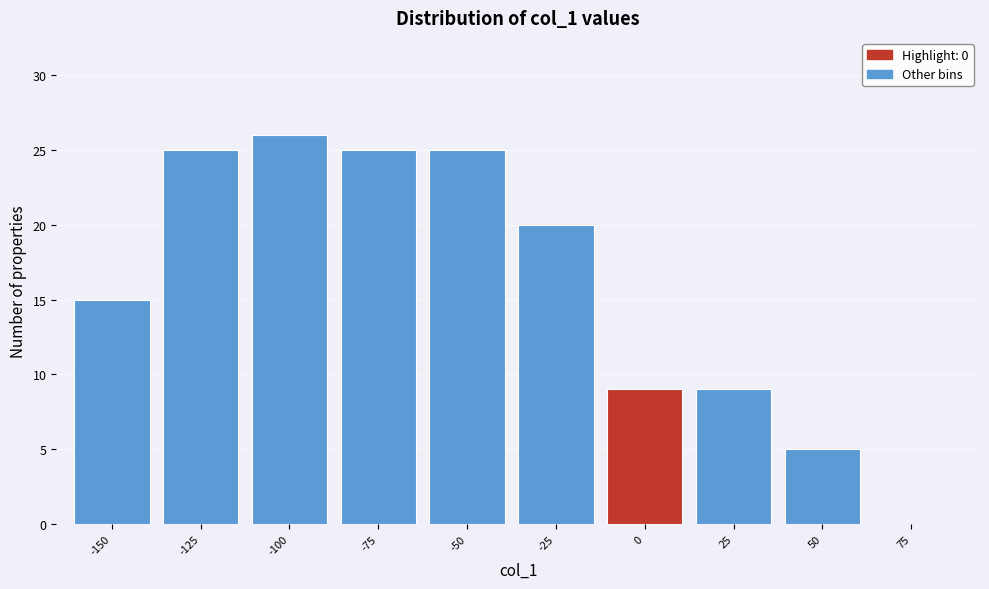

Reading right to left, list all the values displayed in this chart.

75=0	50=5	25=9	0=9	-25=20	-50=25	-75=25	-100=26	-125=25	-150=15